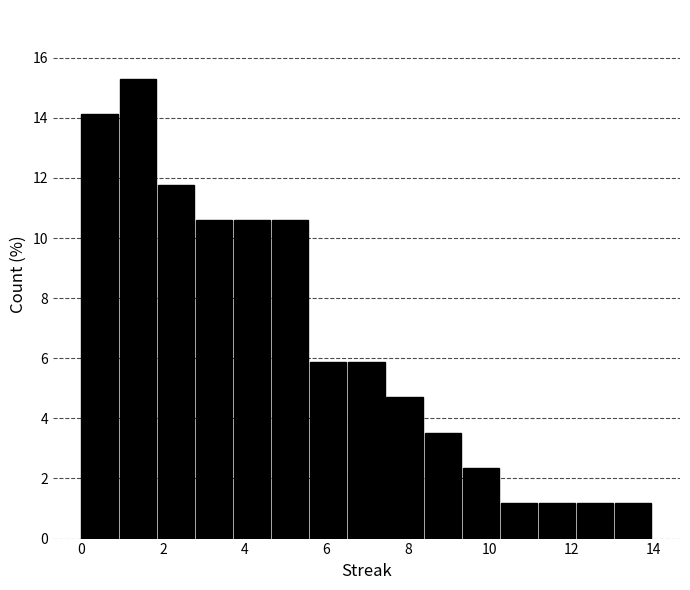

Reading left to right, transcribe this chart: for each bar, give the range it covers on the x-axis and its height. Neither the bar edges nor the heights are printed on the chart, so give them approximately, as read against the axes.

0.0 to 1.0: 14.2
1.0 to 1.8: 15.2
1.8 to 2.8: 11.8
2.8 to 3.8: 10.6
3.8 to 4.6: 10.6
4.6 to 5.6: 10.6
5.6 to 6.6: 5.8
6.6 to 7.4: 5.8
7.4 to 8.4: 4.8
8.4 to 9.4: 3.6
9.4 to 10.2: 2.4
10.2 to 11.2: 1.2
11.2 to 12.2: 1.2
12.2 to 13.0: 1.2
13.0 to 14.0: 1.2